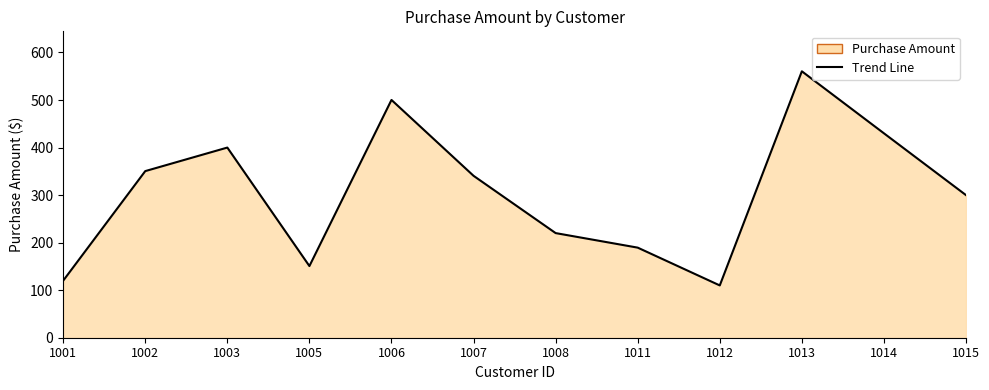

True or false: the data shows 150.8 at 1005.

True